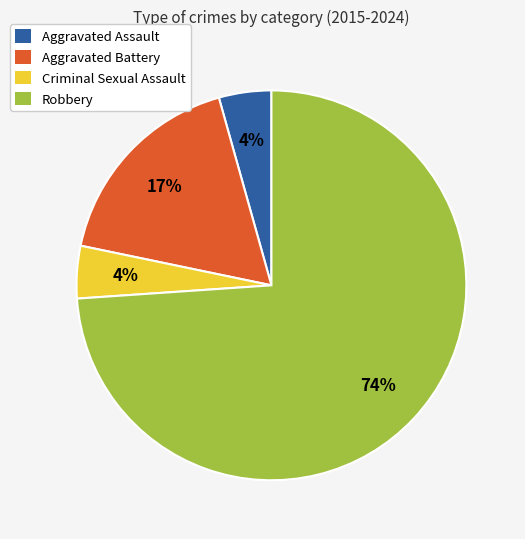

What percentage is the Aggravated Battery slice, to the nearest percent?

17%